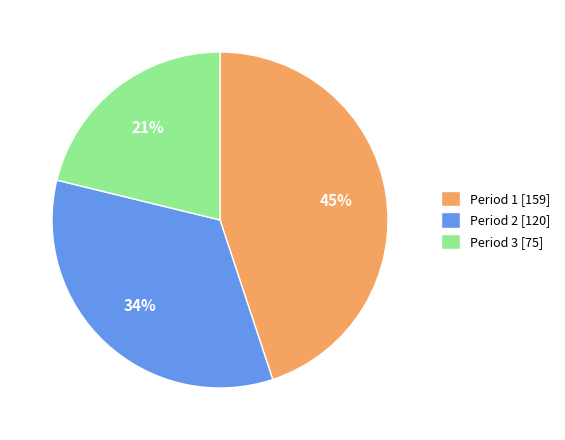

To the nearest percent, what percentage of the pie is Period 1?

45%